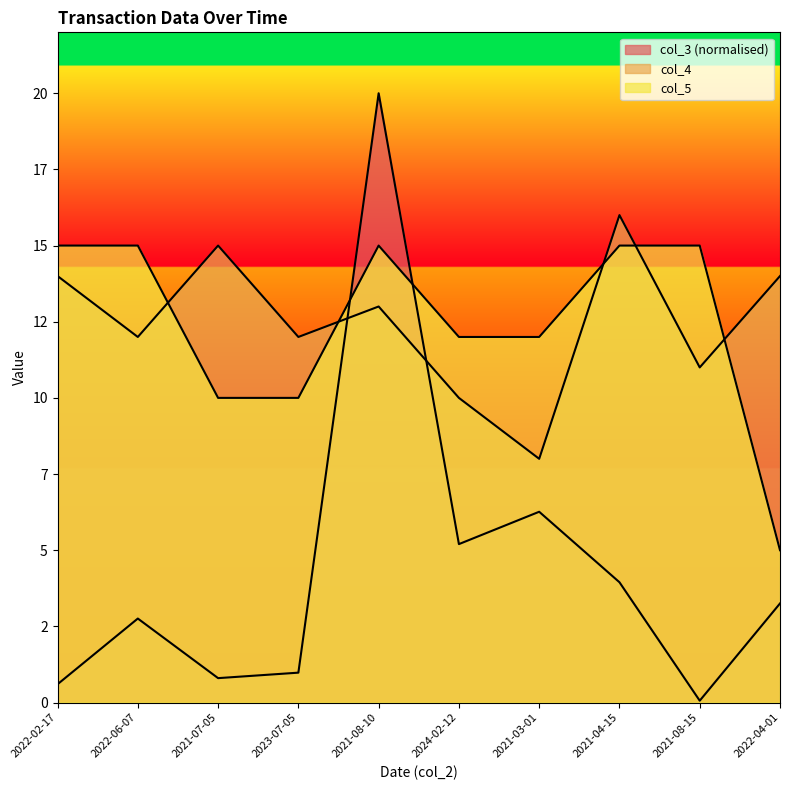

Rank the series by their maximum value, from highest to lowest.

col_3, col_4, col_5